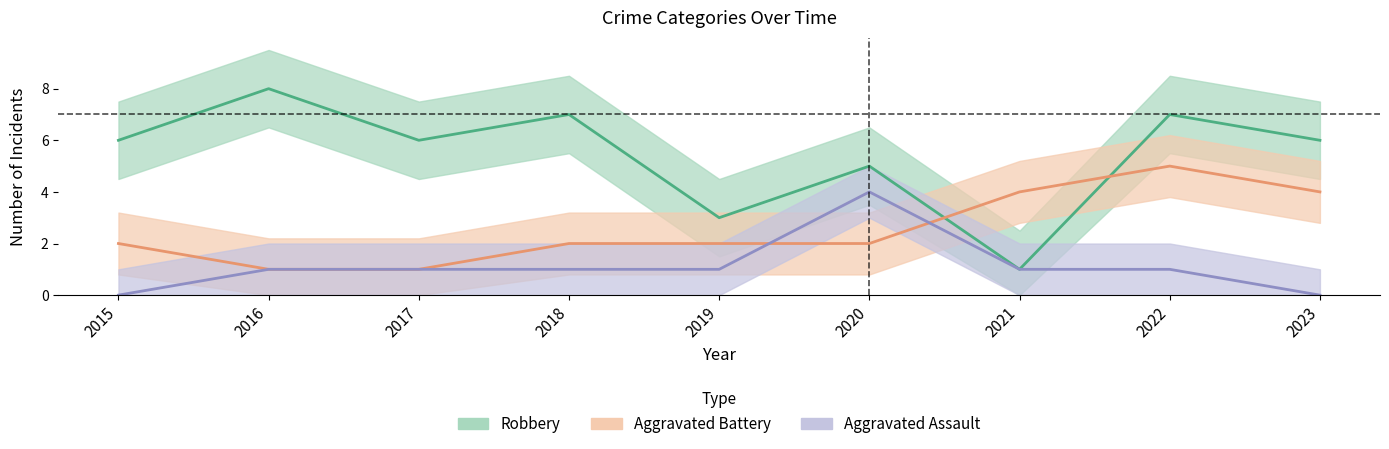

The Robbery series shows 2 at 2017. True or false?

False